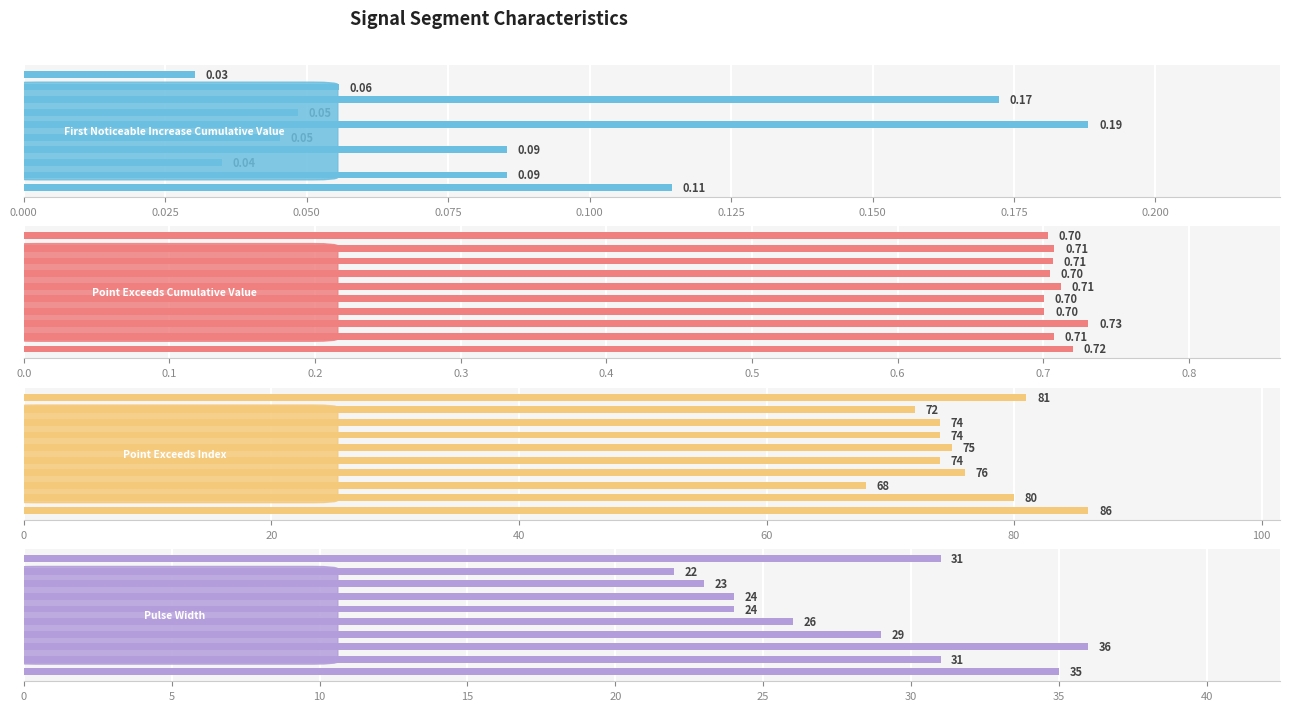

What value does the Pulse_Width series have at 0.100?

24.0